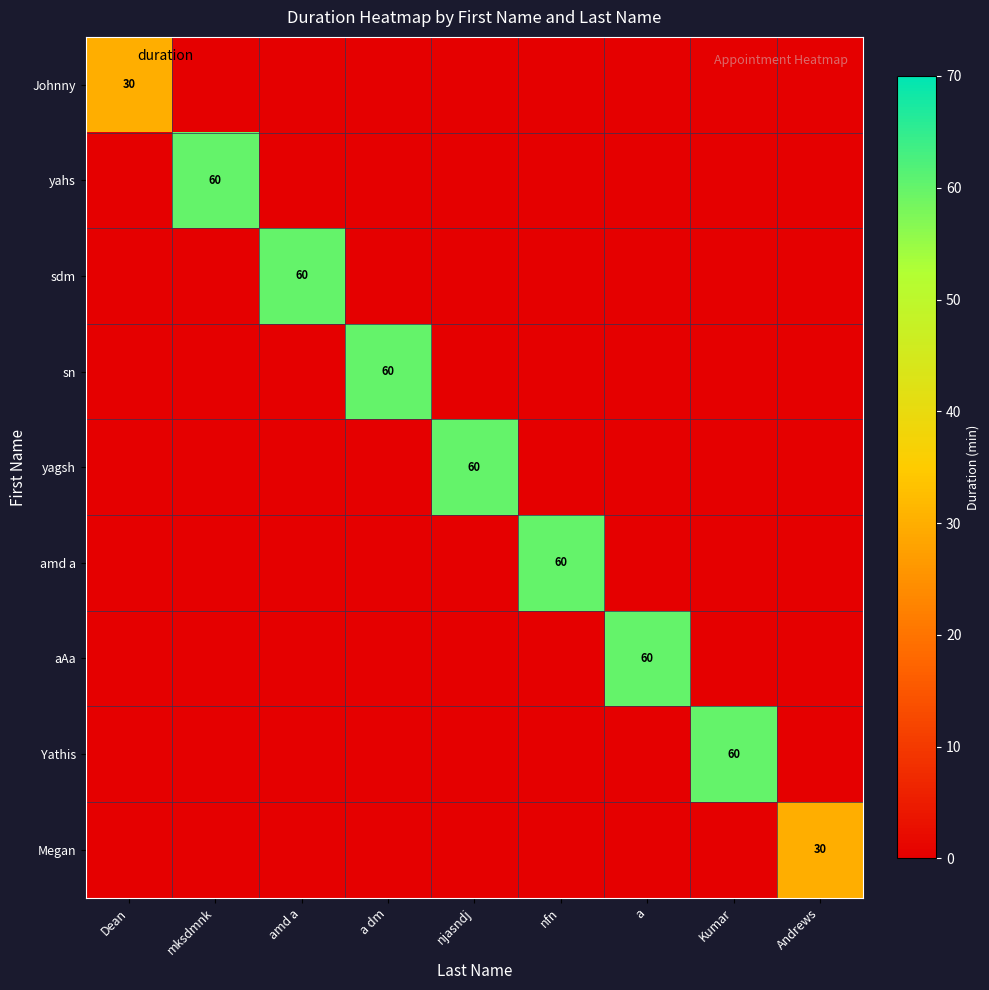

What is the total value across all series at Kumar?

60